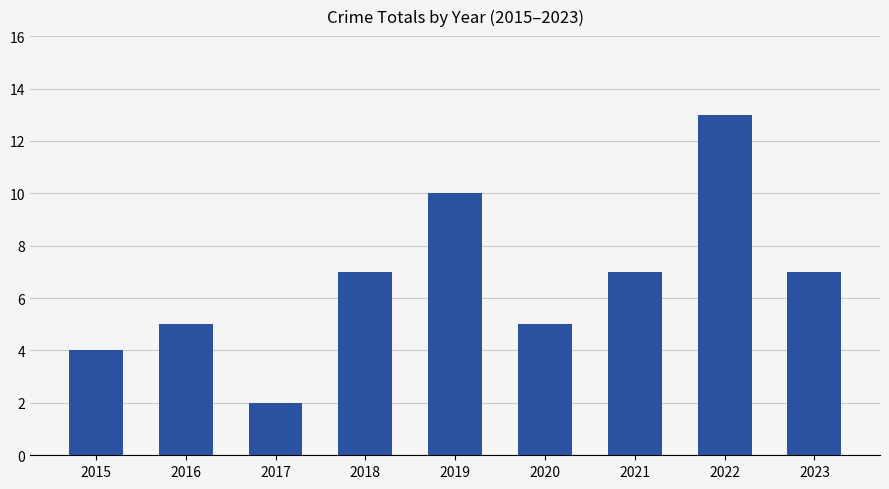

What is the sum of the values at 2021 and 2015?

11